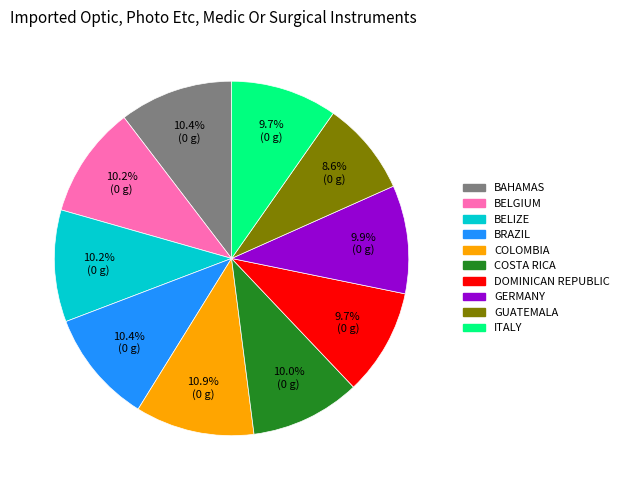

Is there a majority slice in this chart?

No